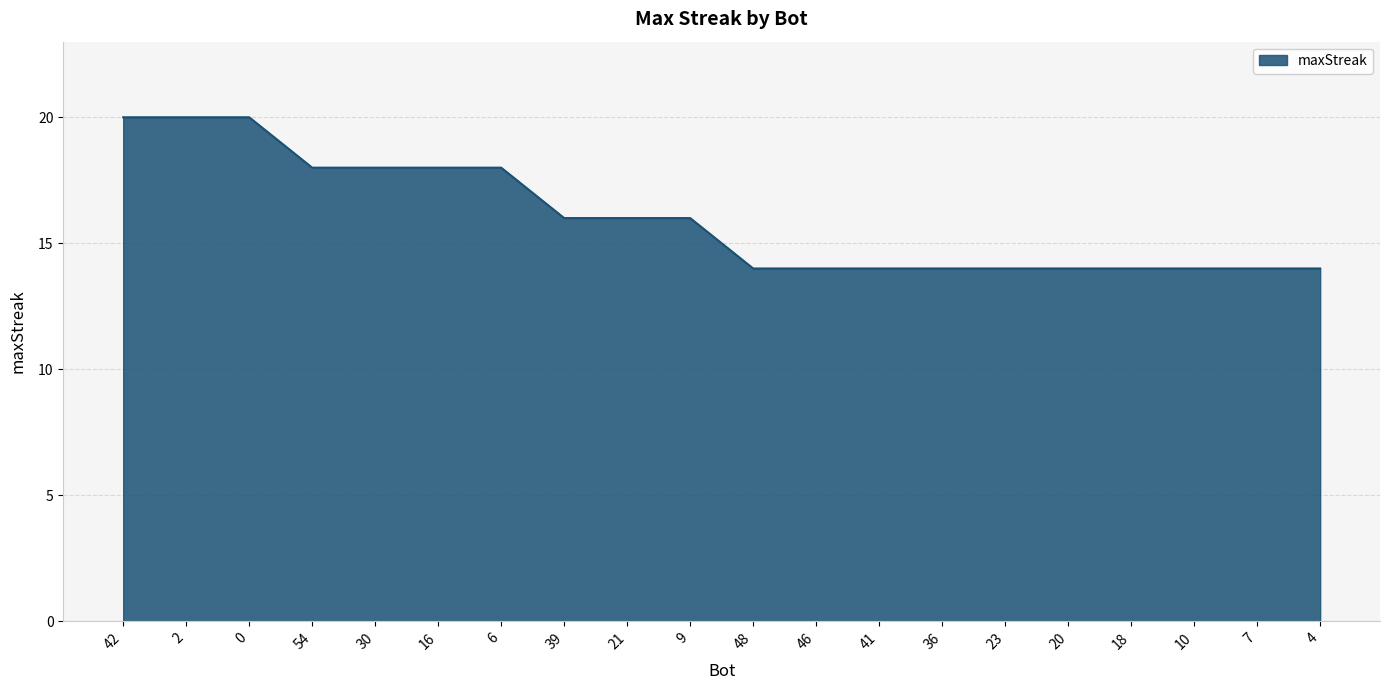

Is it true that the value at 4 is 23?

False